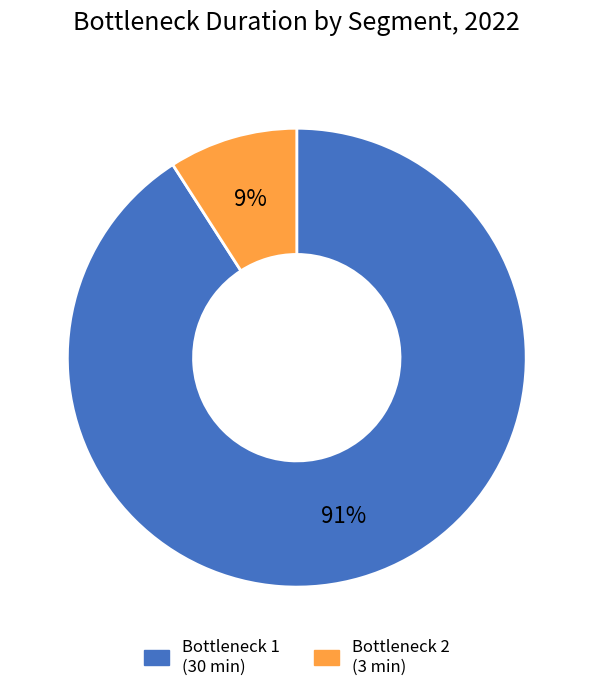

Does any single category account for the majority?

Yes